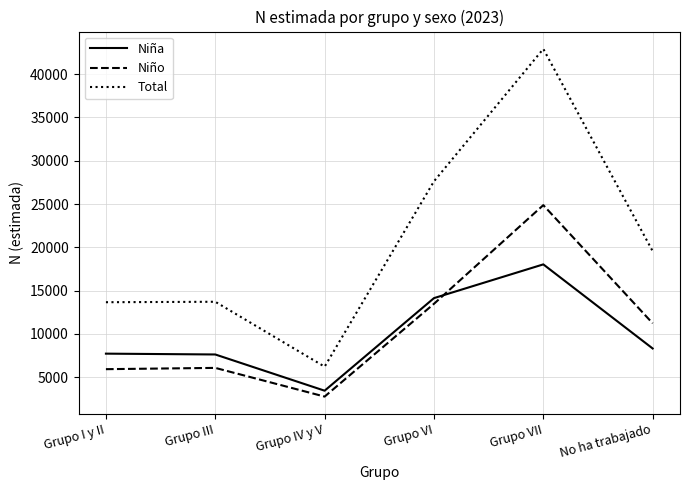

What is the minimum value for Niña?

3452